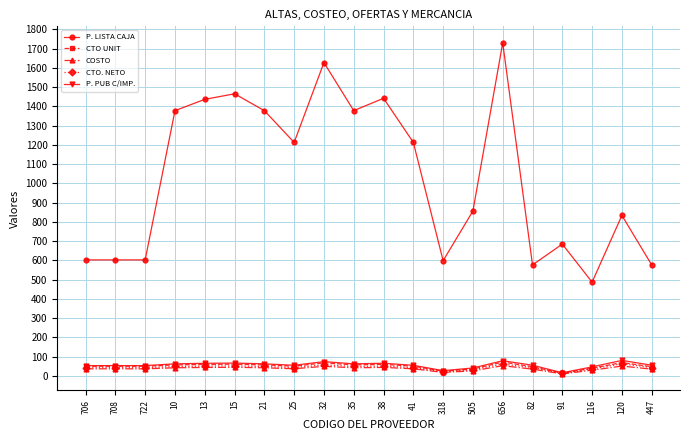

What is the approximate value of P. PUB C/IMP. at 722?

53.7